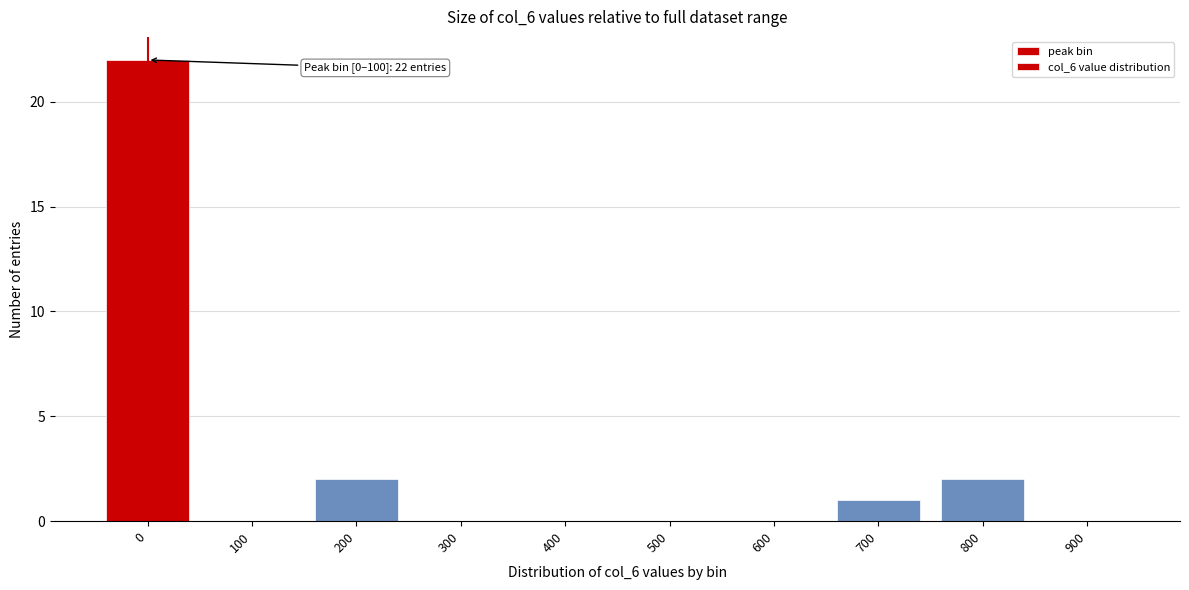

Reading left to right, what are all the values shown in this chart?

0=22	100=0	200=2	300=0	400=0	500=0	600=0	700=1	800=2	900=0